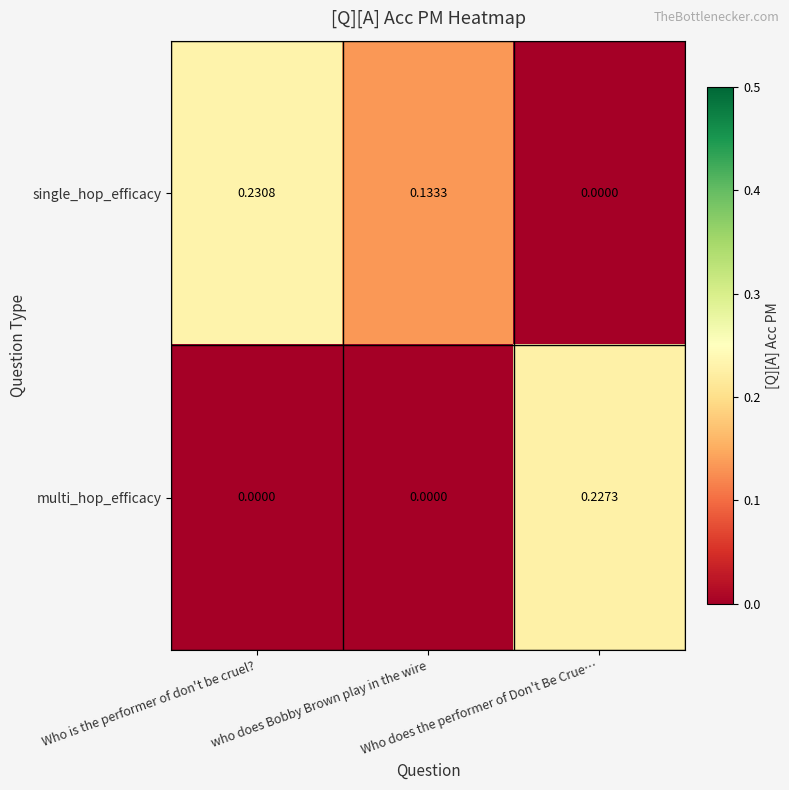

Rank the series by their average value, from highest to lowest.

single_hop_efficacy, multi_hop_efficacy